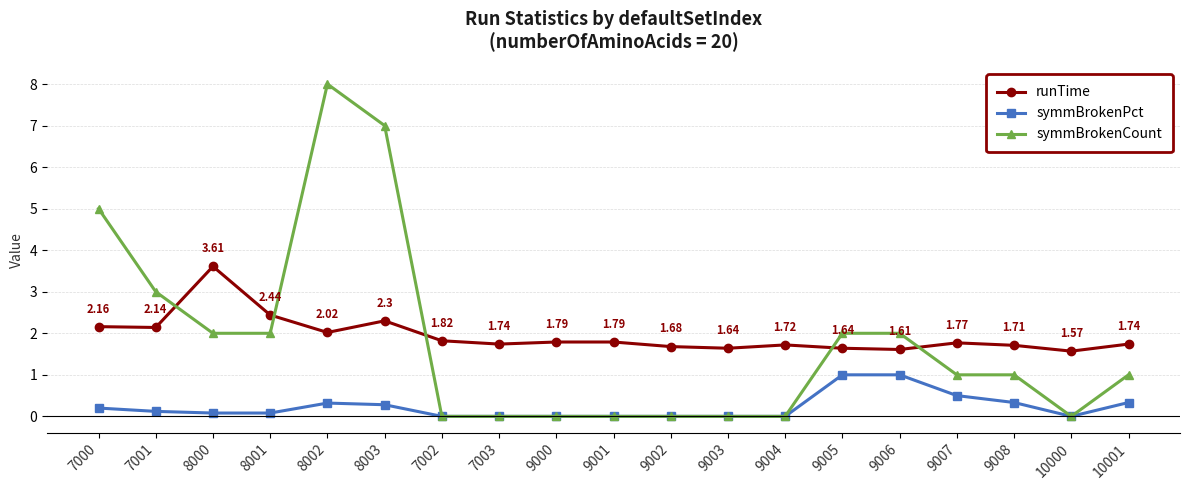

At which category is the sum across all series the highest?

8002